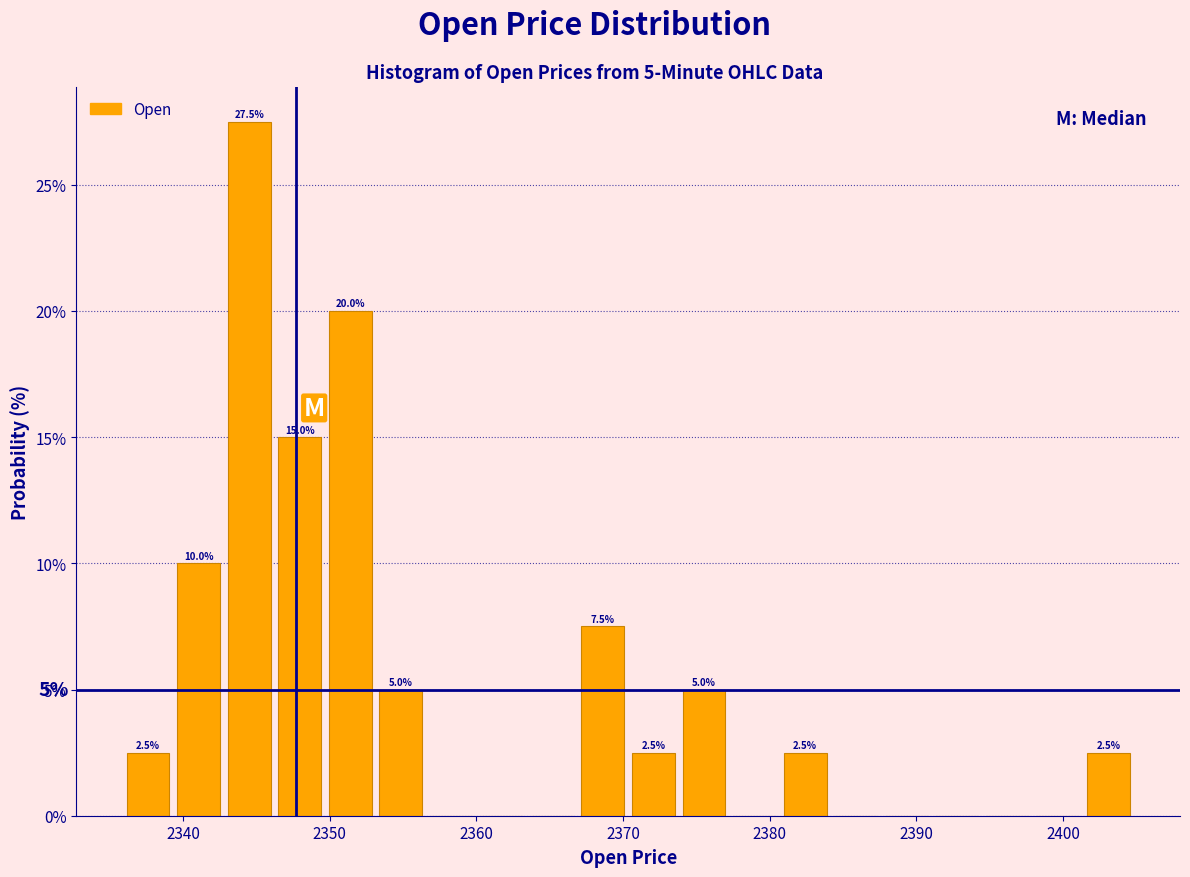

Read against the x-axis, roughly where is the centre of the tallest bar?

2345